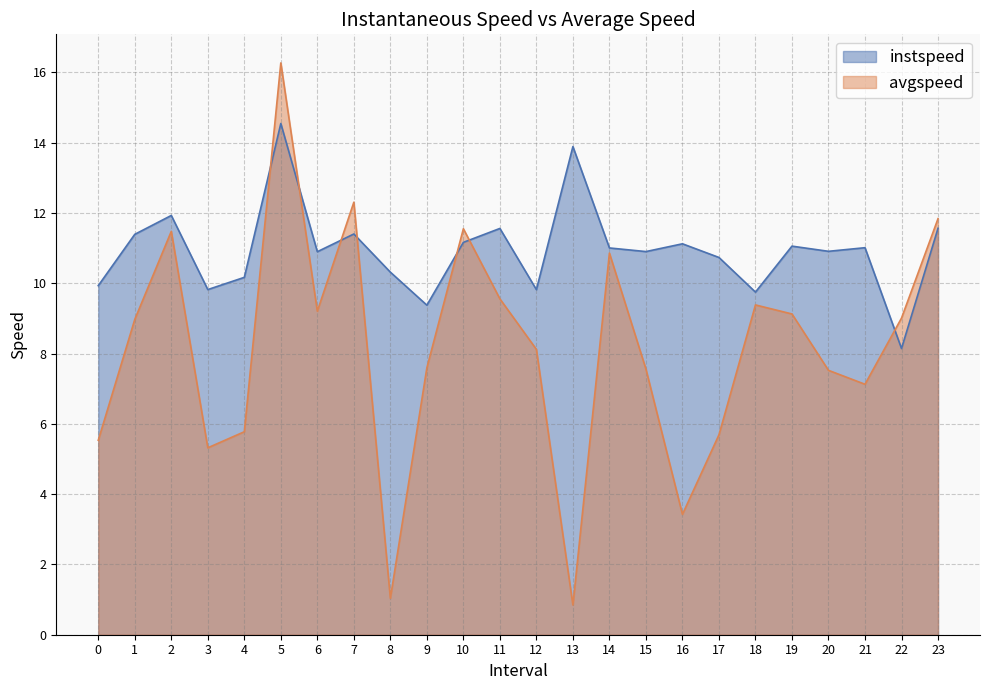

What is the minimum value shown in the chart?

0.8